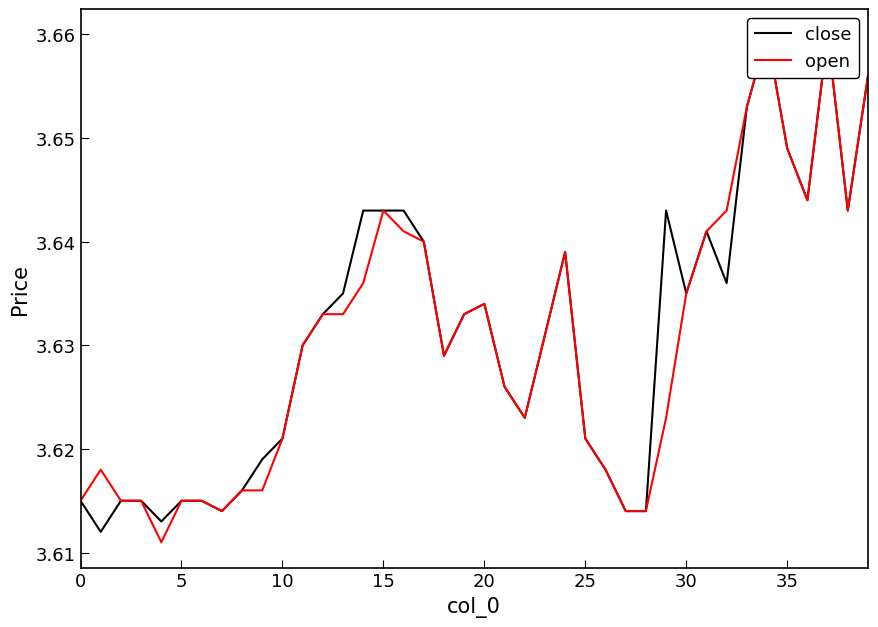

Which has a higher value, 33 or 31?

33